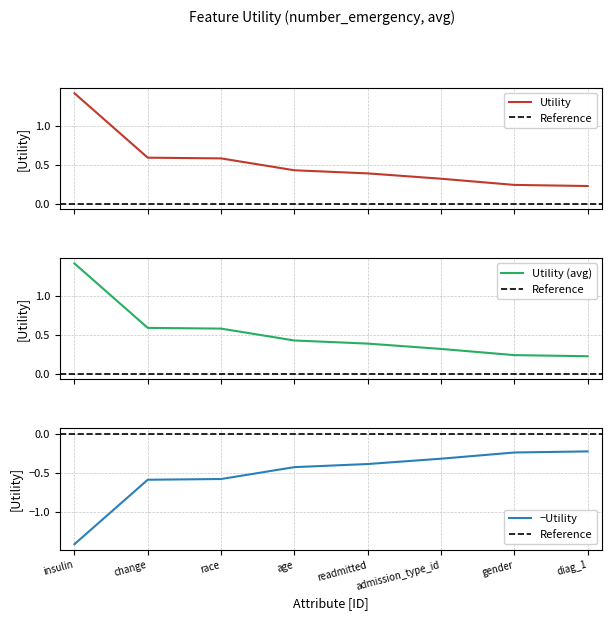

Does the chart have visible grid lines?

Yes